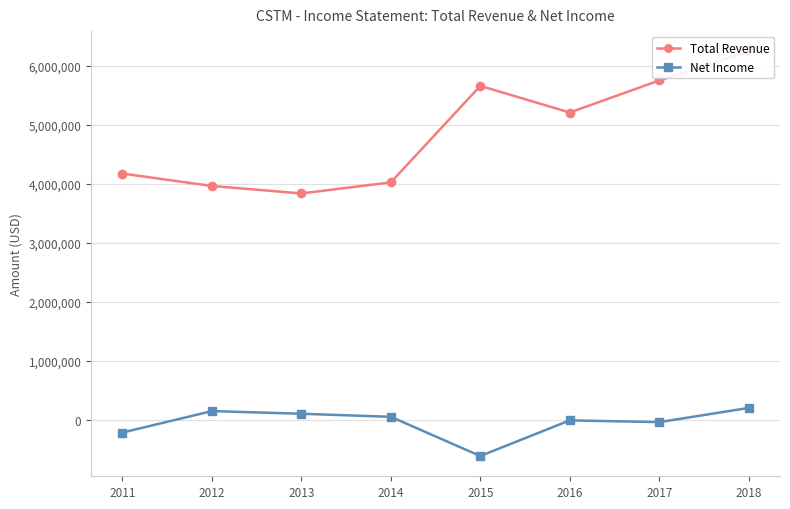

What is the average value of the Total Revenue series?

4857488